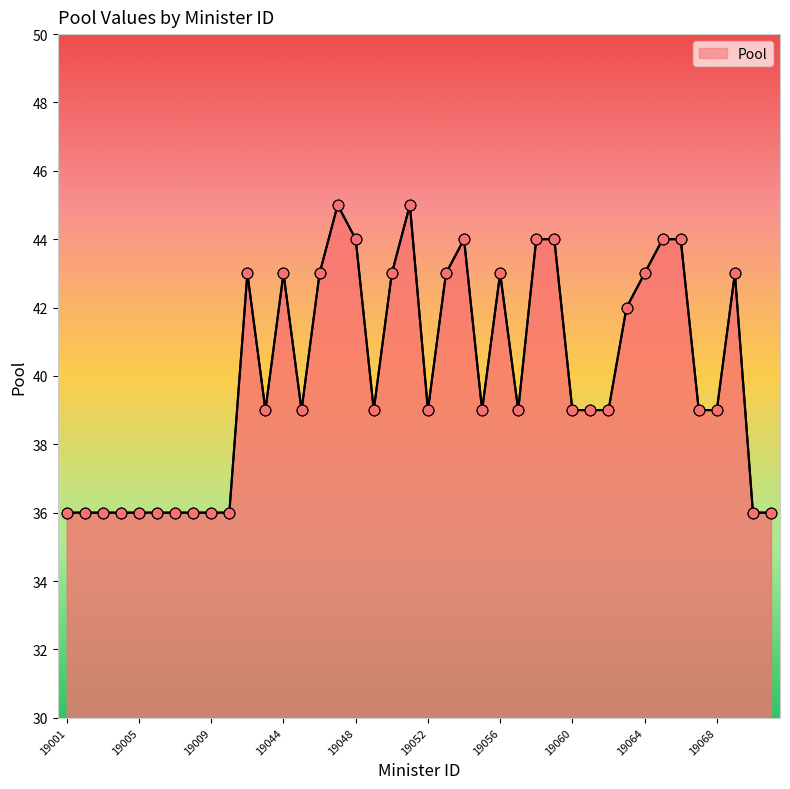

What is the minimum value shown in the chart?

36